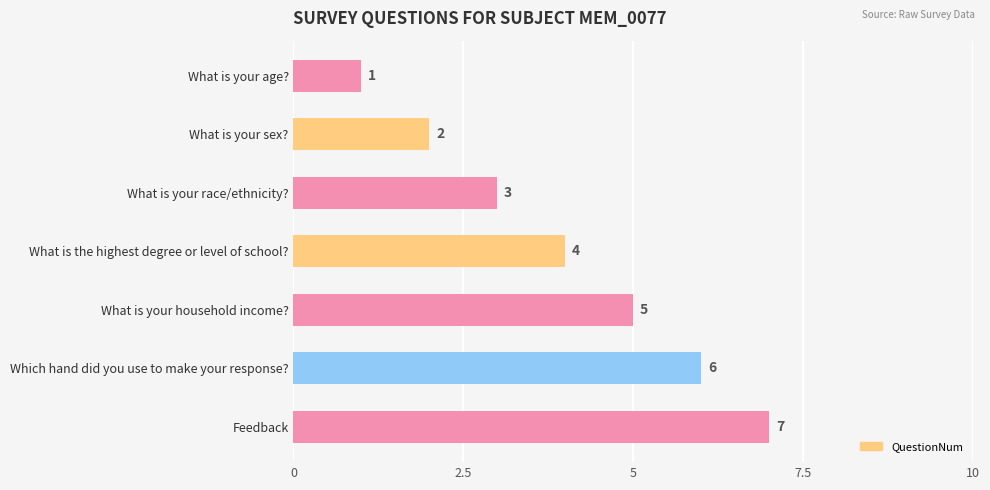

What is the minimum value shown in the chart?

1